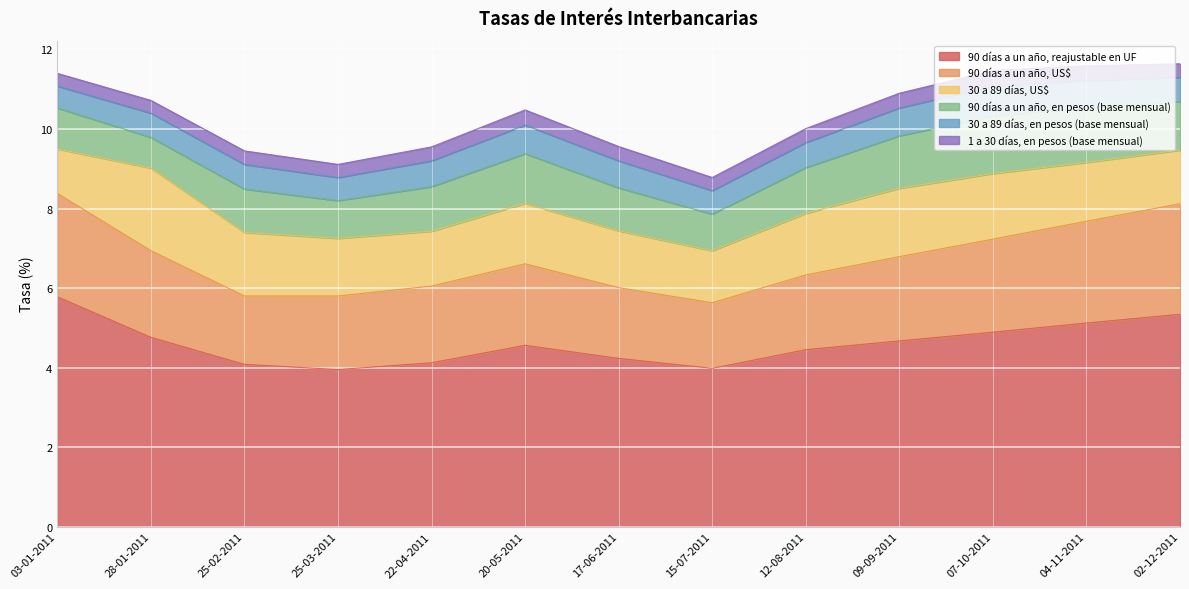

What is the sum of the 90 días a un año, reajustable en UF values at 25-02-2011 and 22-04-2011?

8.2